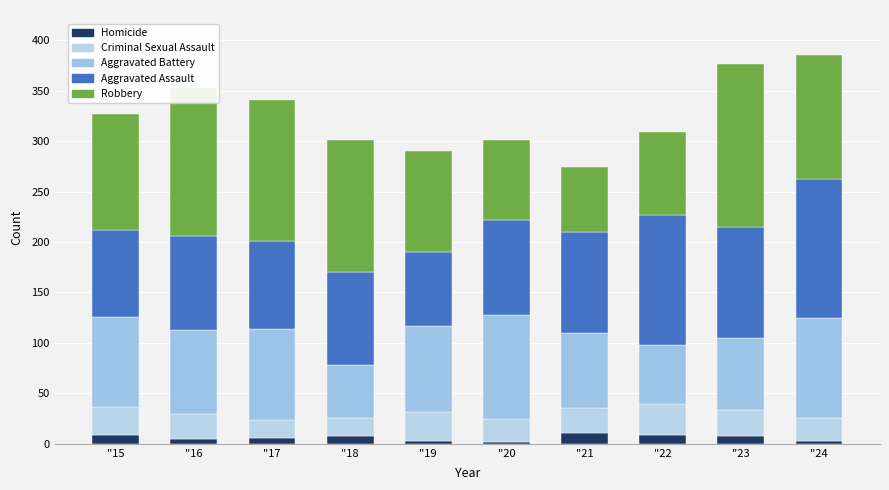

Rank the series at "20 from highest to lowest value.

Aggravated Battery, Aggravated Assault, Robbery, Criminal Sexual Assault, Homicide